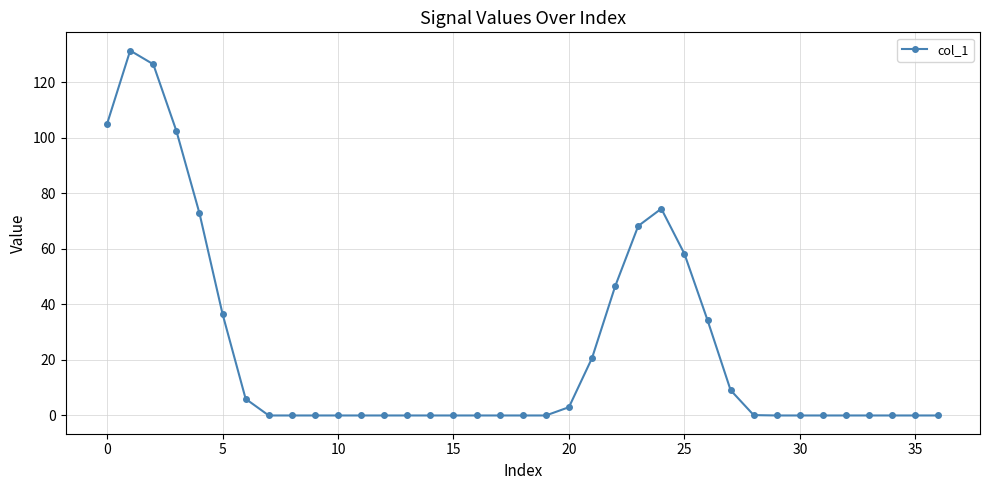

What is the average value?

24.2